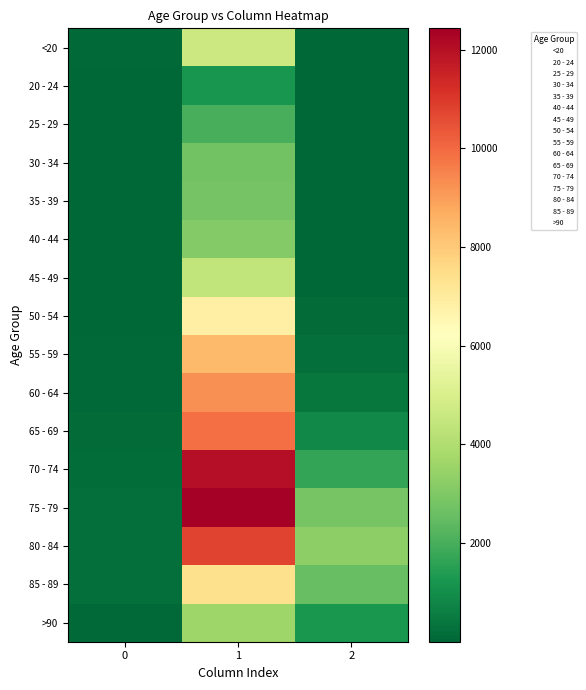

At how many categories does at least one series exceed 762?

2